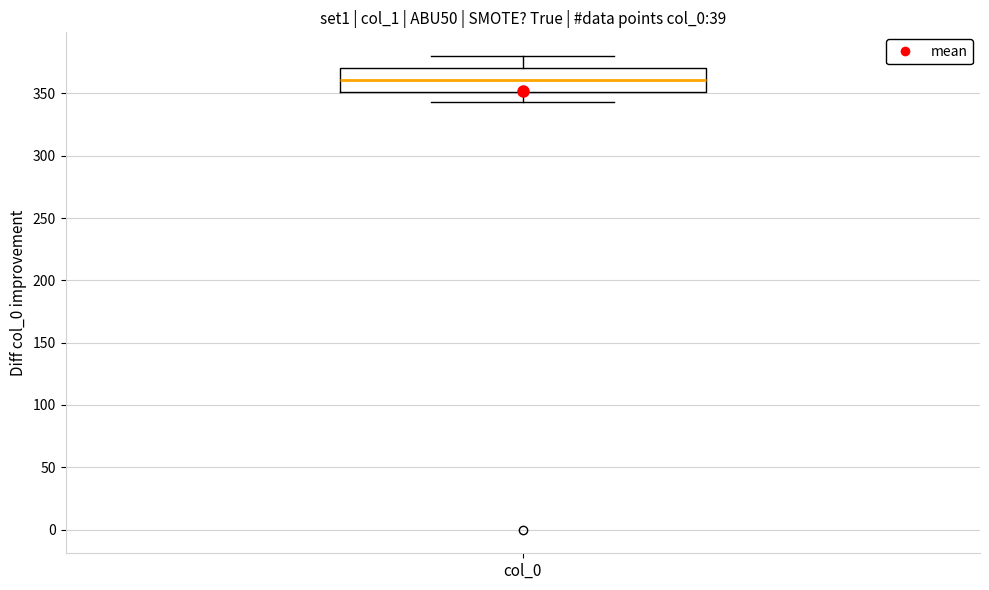

Where does the median line of the box for col_0 sit on the y-axis? The values are not printed on the chart, so give them approximately, as read against the axis.

360